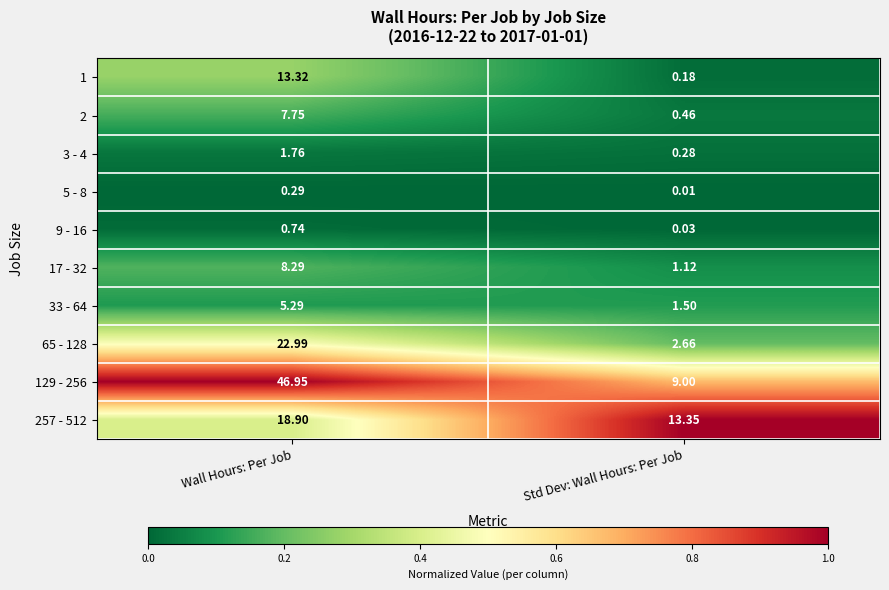

What is the spread (max minus min) of values at Std Dev: Wall Hours: Per Job?

13.3